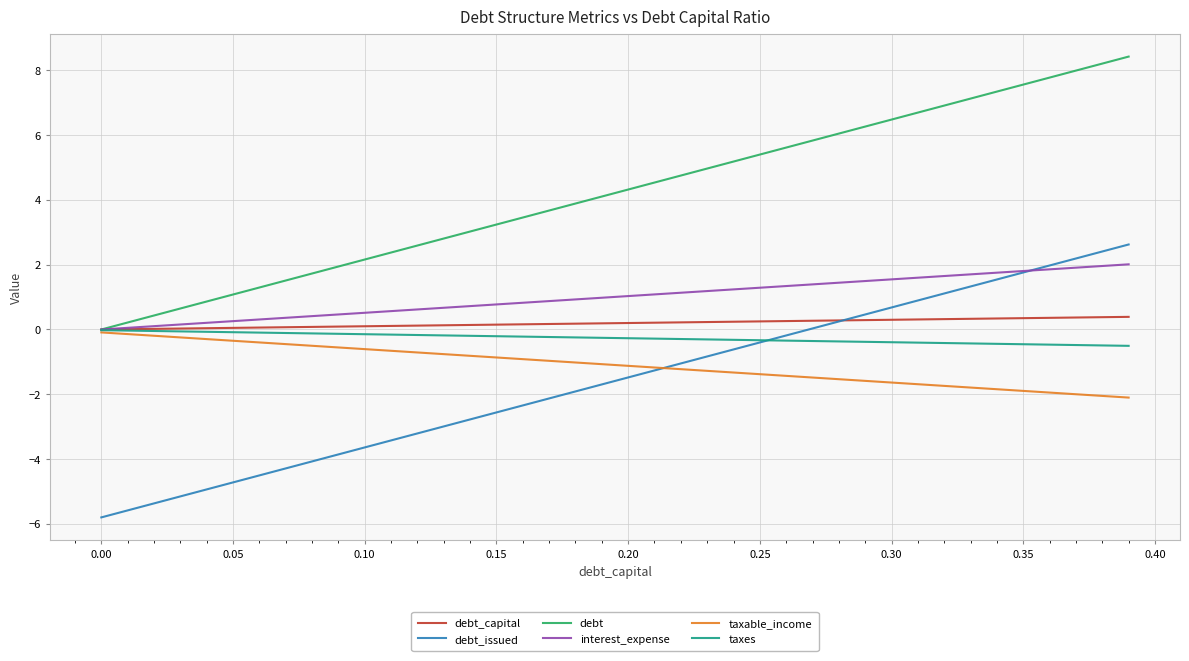

Which series has the largest total across all categories?

debt